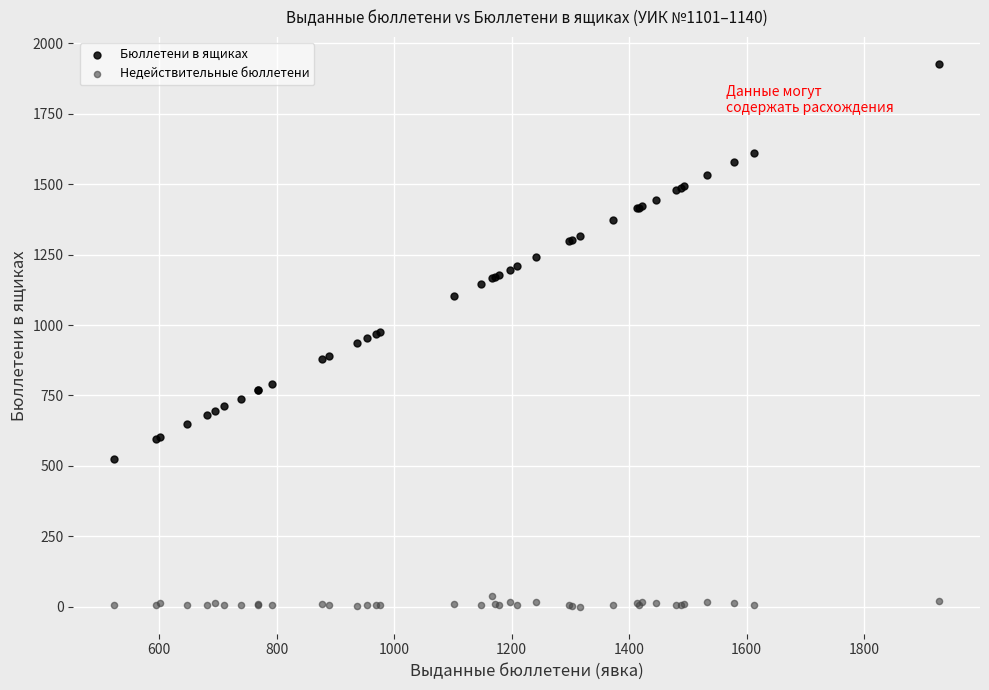

Which series contains the lowest Y value?

Недействительные бюллетени